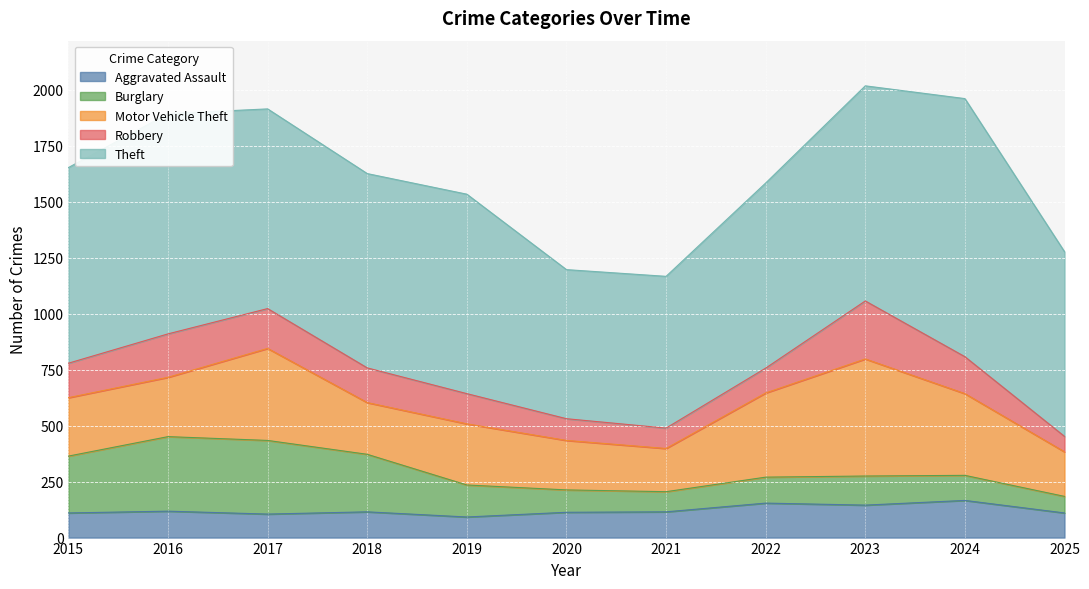

True or false: Theft and Motor Vehicle Theft intersect in this chart.

False